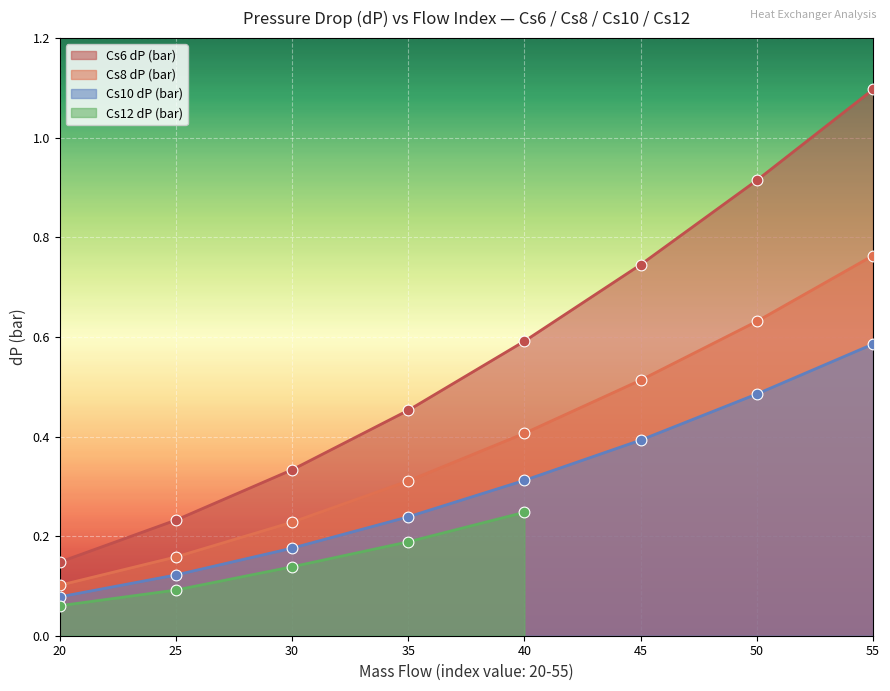

Is it true that Cs8 dP (bar) equals 0.3 at 35?

True